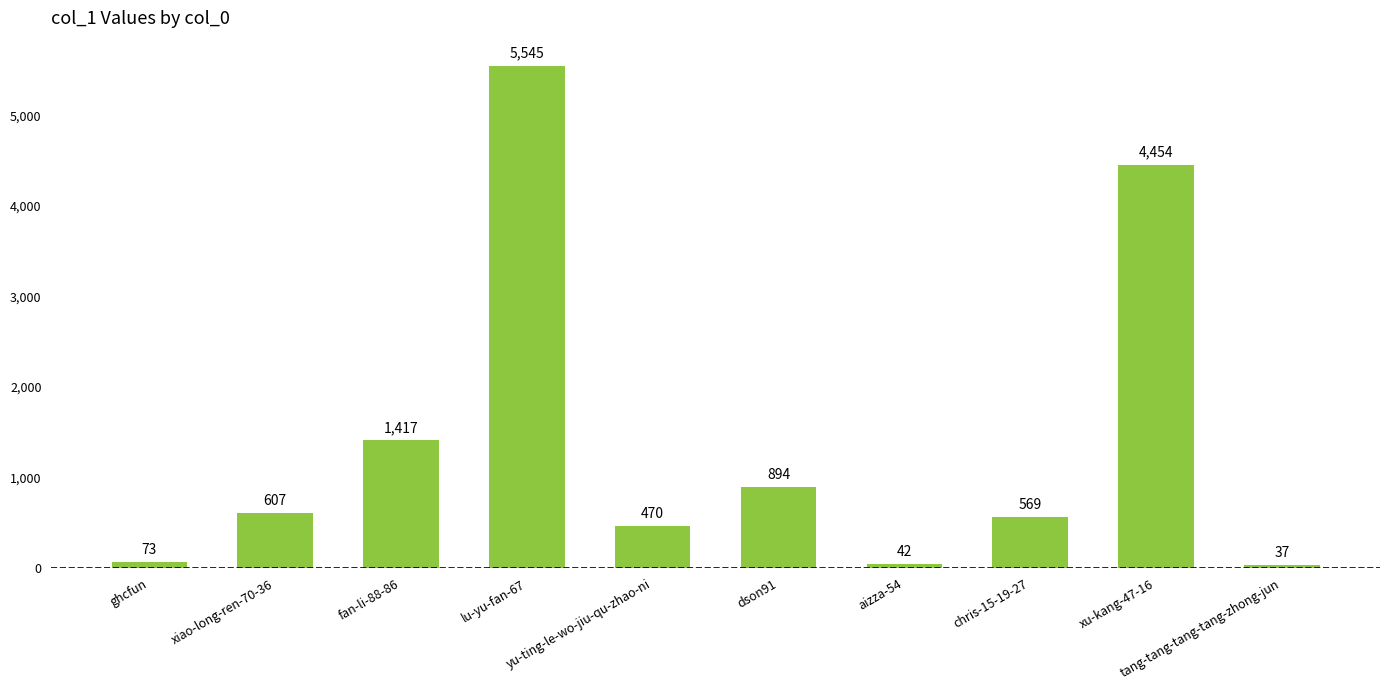

Reading left to right, what are all the values shown in this chart?

ghcfun=73	xiao-long-ren-70-36=607	fan-li-88-86=1417	lu-yu-fan-67=5545	yu-ting-le-wo-jiu-qu-zhao-ni=470	dson91=894	aizza-54=42	chris-15-19-27=569	xu-kang-47-16=4454	tang-tang-tang-tang-zhong-jun=37